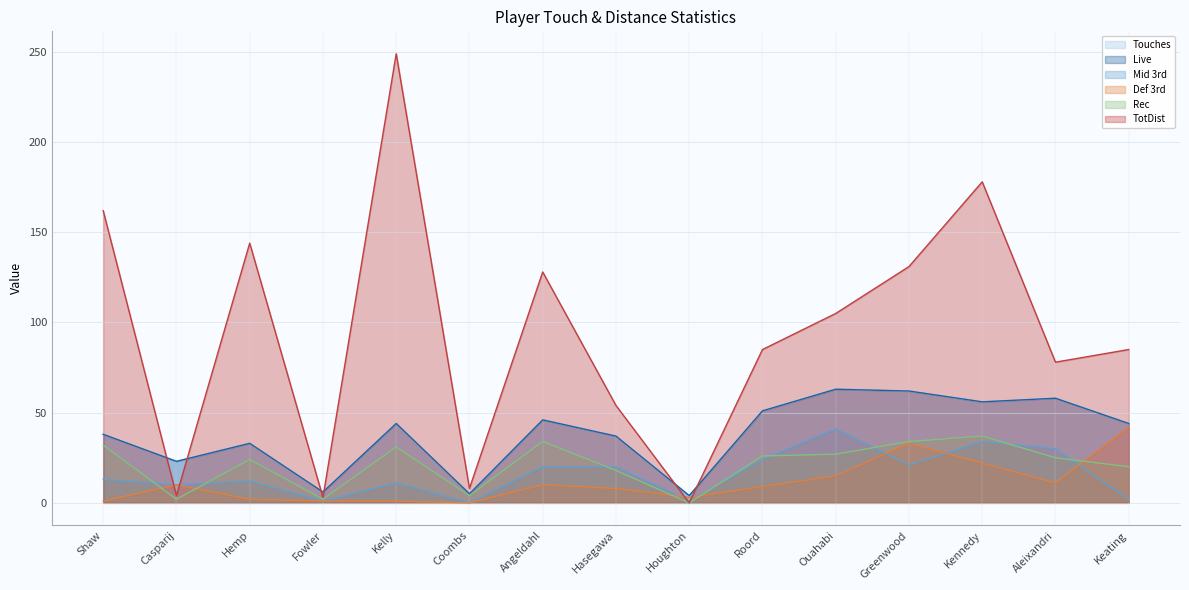

True or false: TotDist has more than 2 interior local peaks.

True